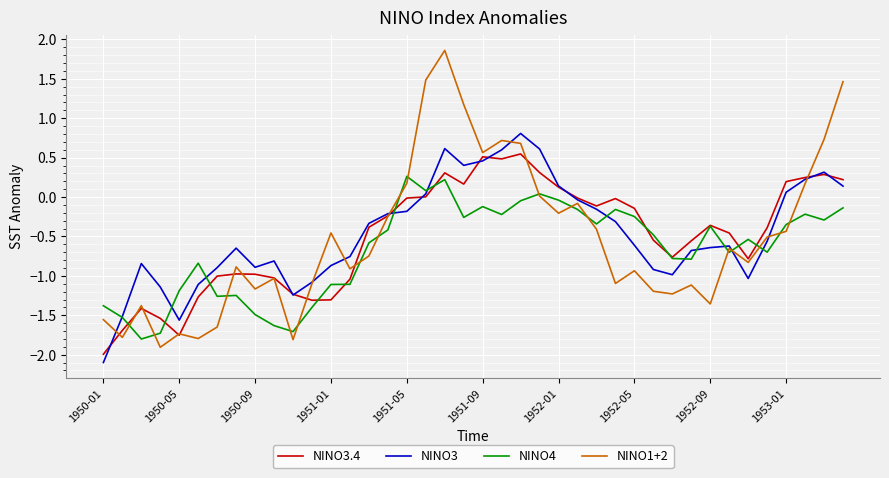

List the series in order of their peak value, lowest first.

NINO4, NINO3.4, NINO3, NINO1+2